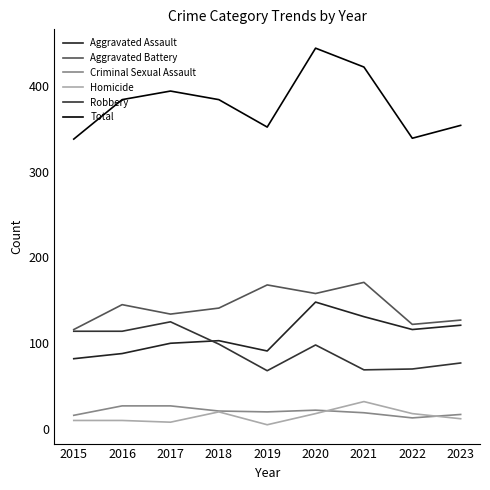

The value of Homicide at 2020 is 4. True or false?

False